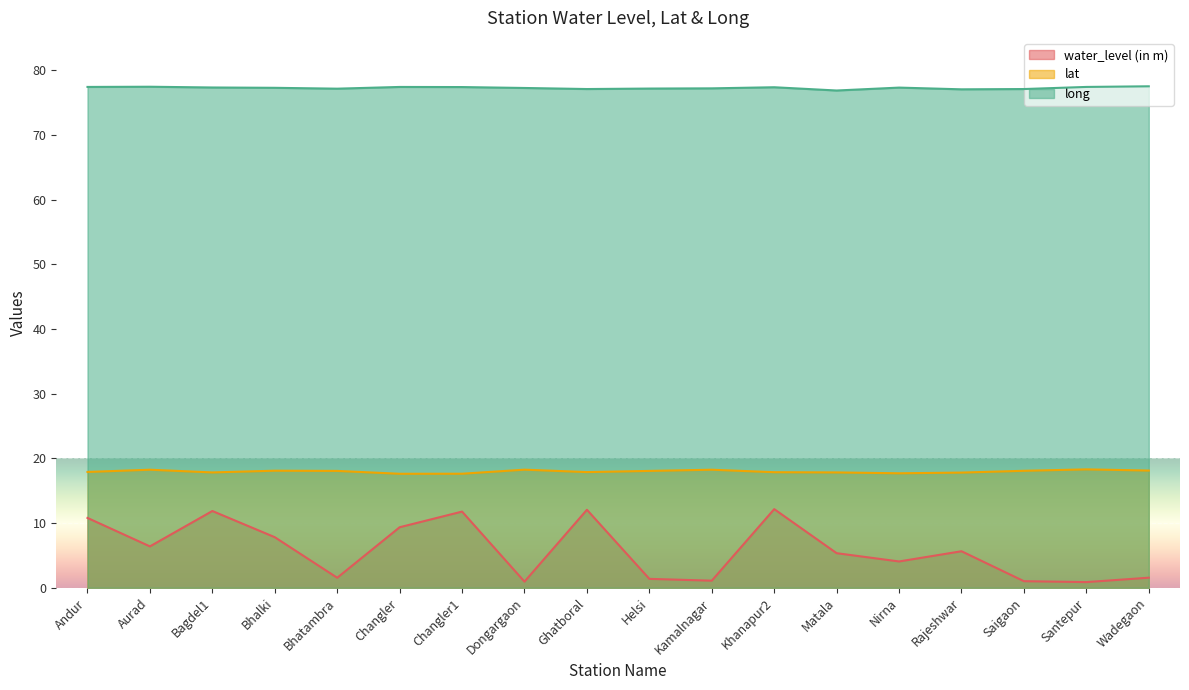

In lat, how many points are lower than both neighbors (excluding endpoints)?

4